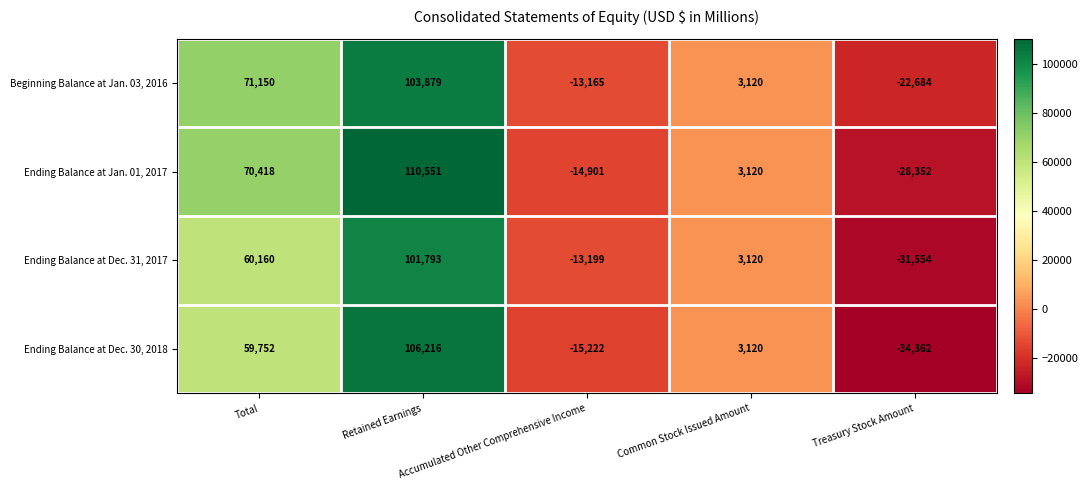

What is the difference between the second highest and second lowest values in the Ending Balance at Dec. 30, 2018 series?

74974